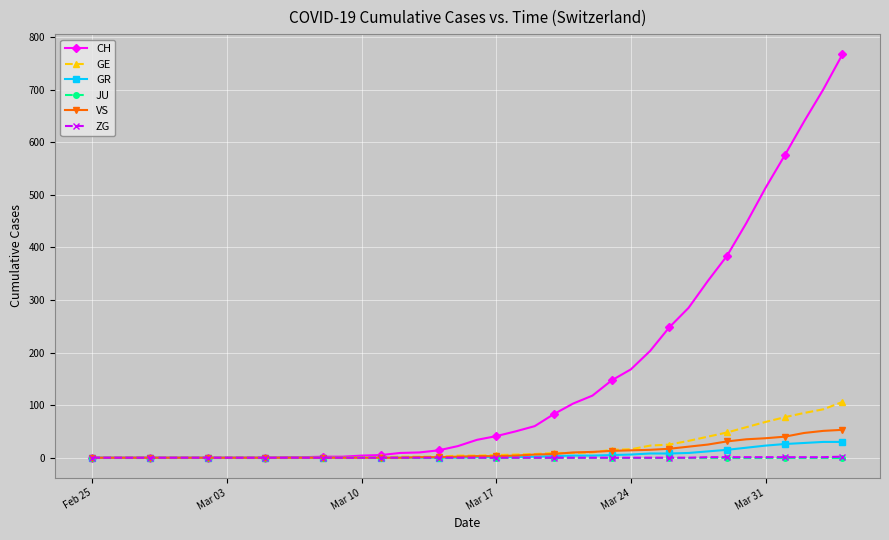

What is the greatest value displayed?

767